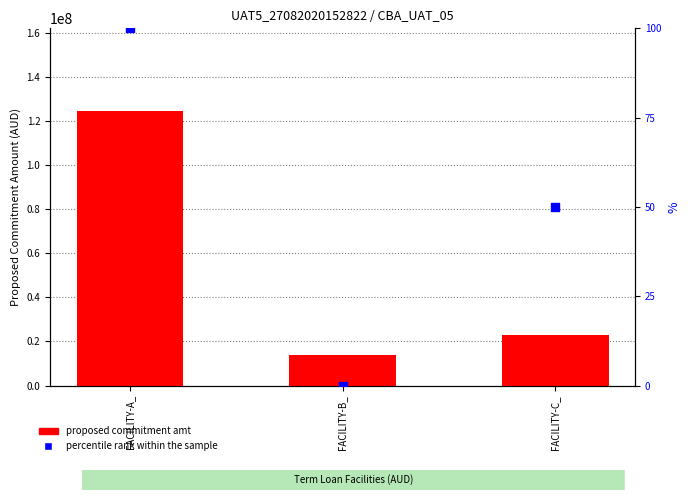

Which series has the largest Y range (max minus min)?

proposed commitment amt